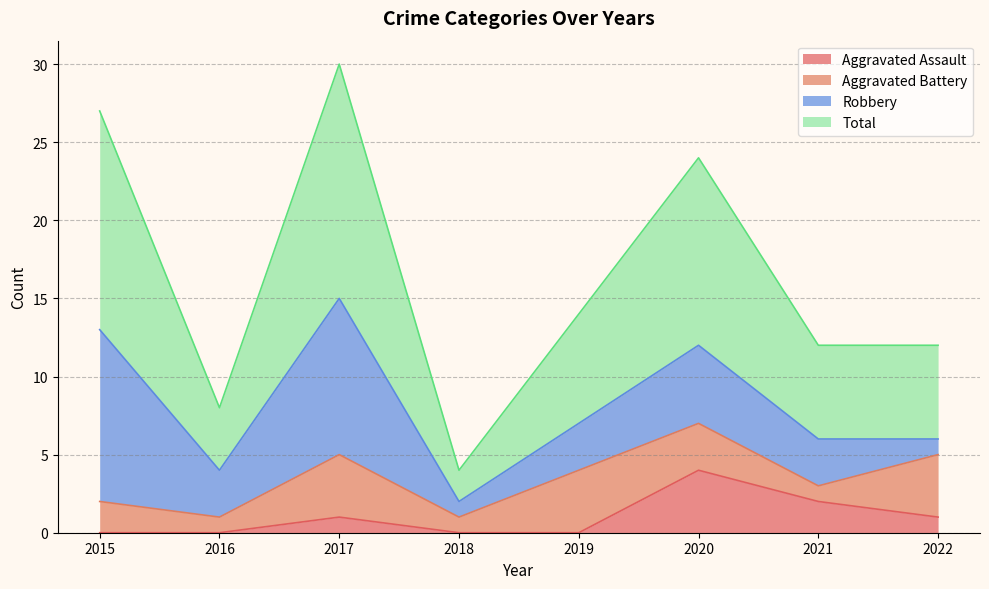

What is the sum of all Aggravated Assault values?

8